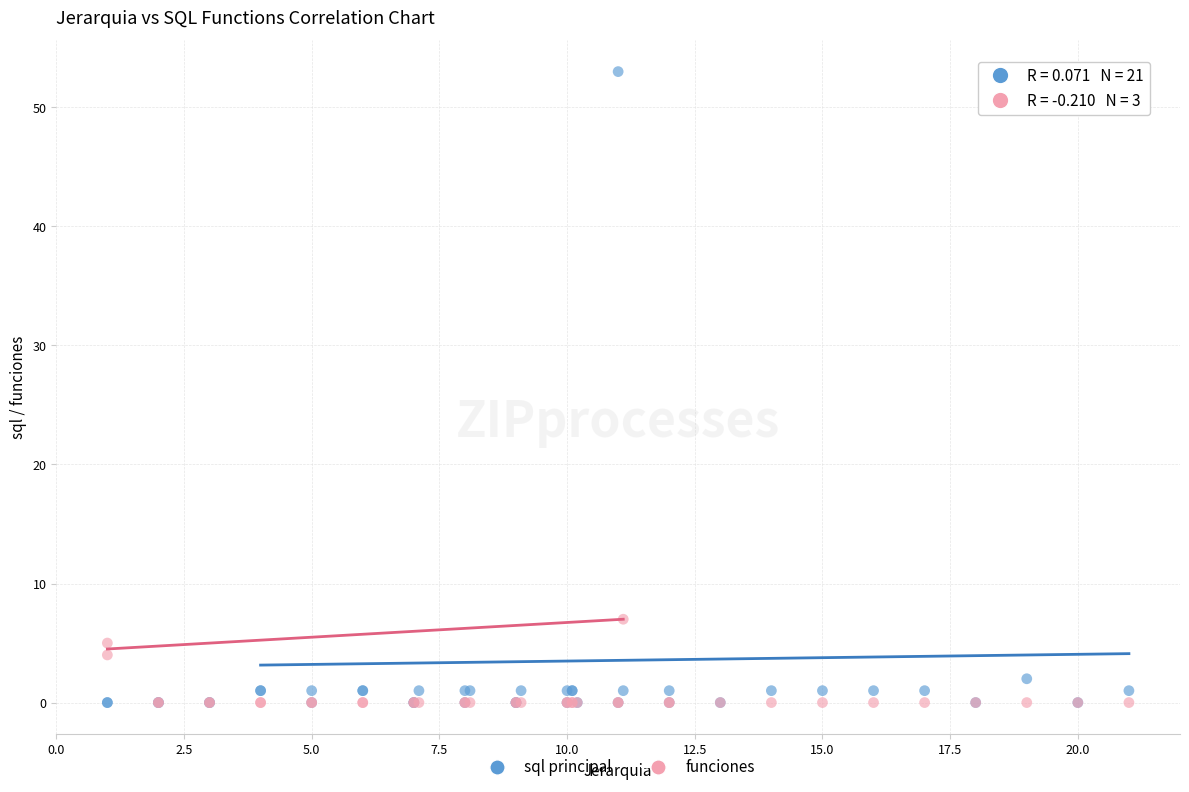

Across all series, what Y value is closest to 26?

7